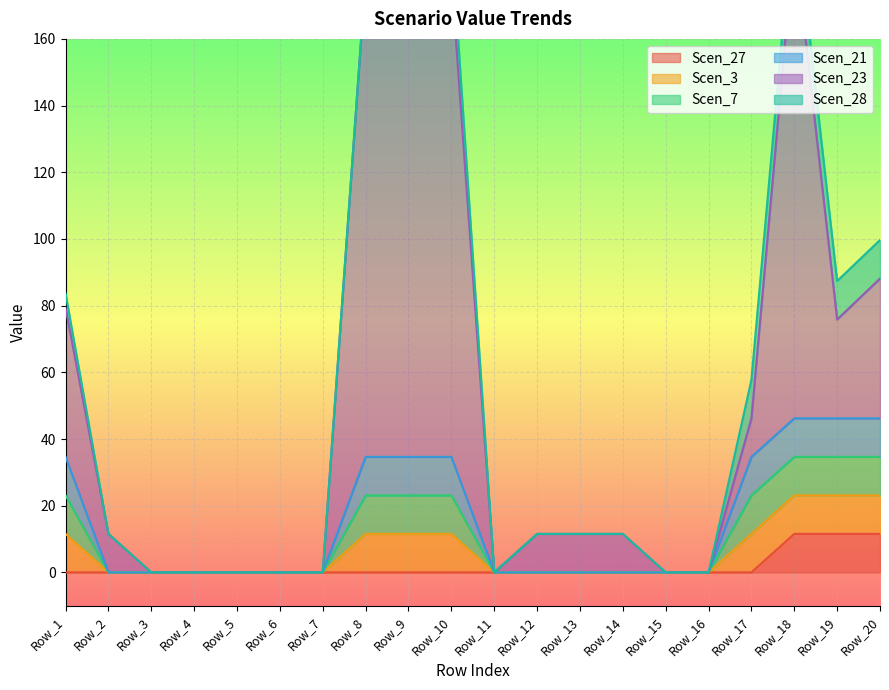

The value of Scen_27 at Row_15 is 0.0. True or false?

True